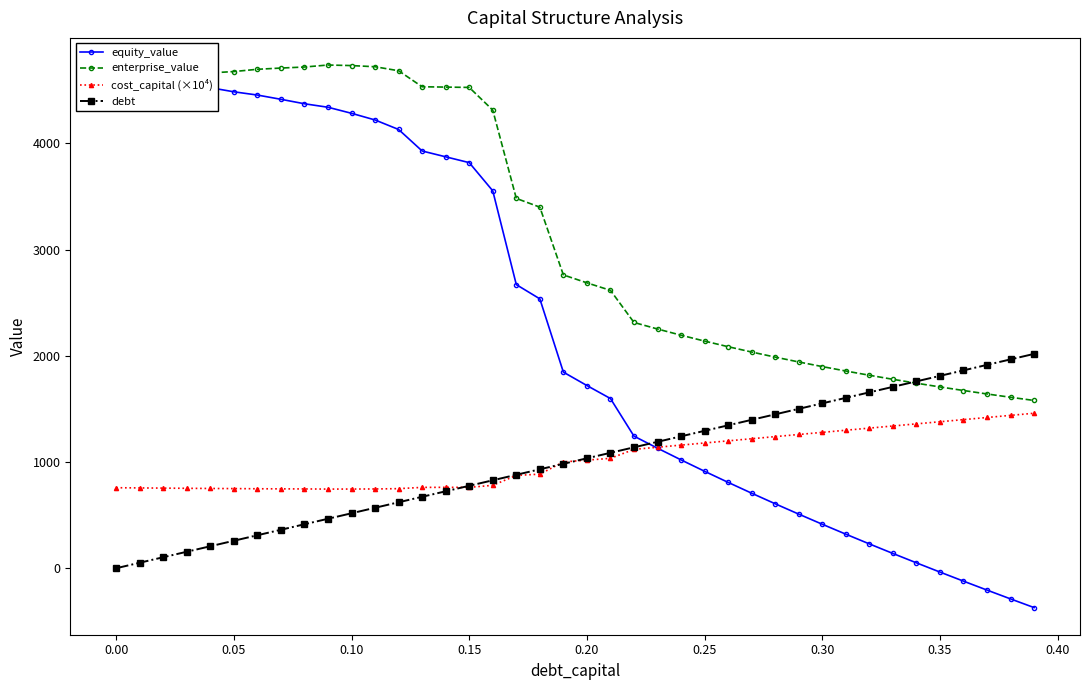

True or false: enterprise_value has more than 1 points higher than both neighbors.

False